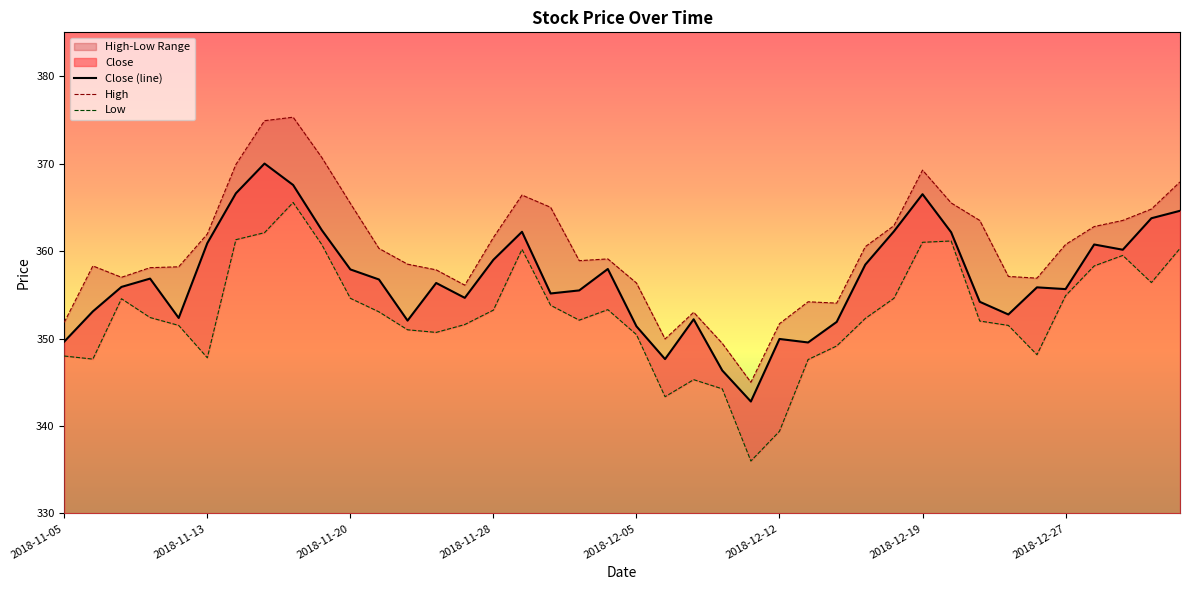

What is the average value?

356.8